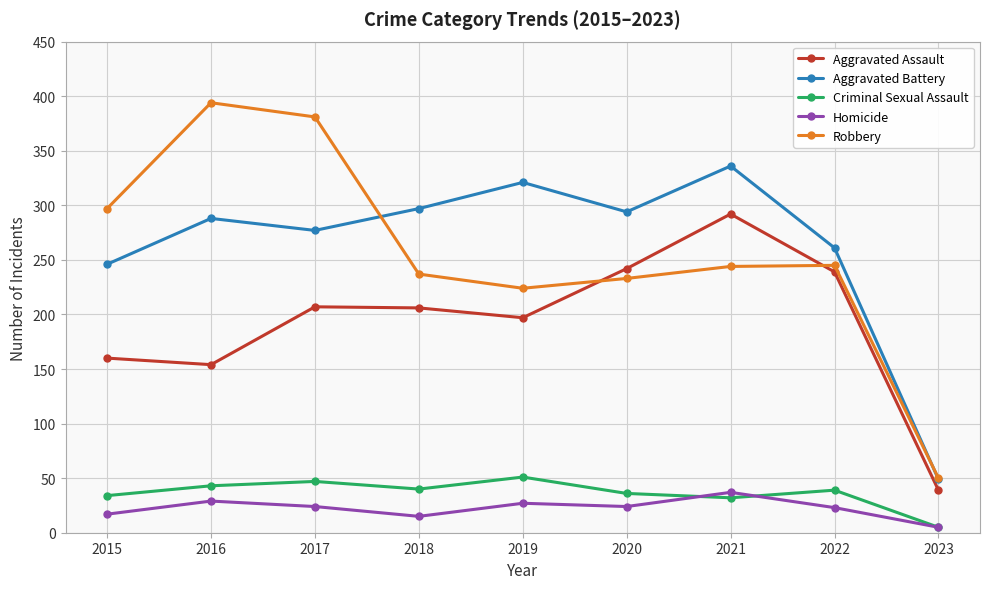

Which series has the widest spread of values?

Robbery